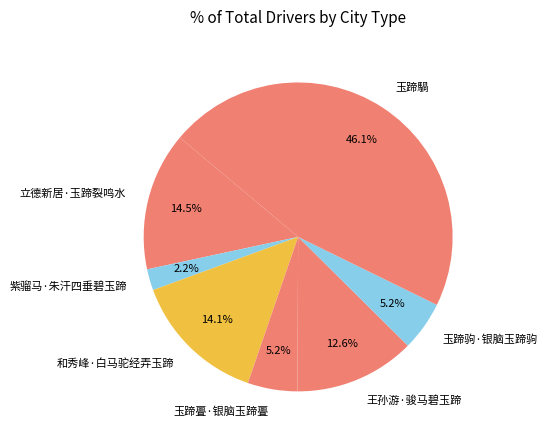

To the nearest percent, what portion does 王孙游·骏马碧玉蹄 represent?

13%